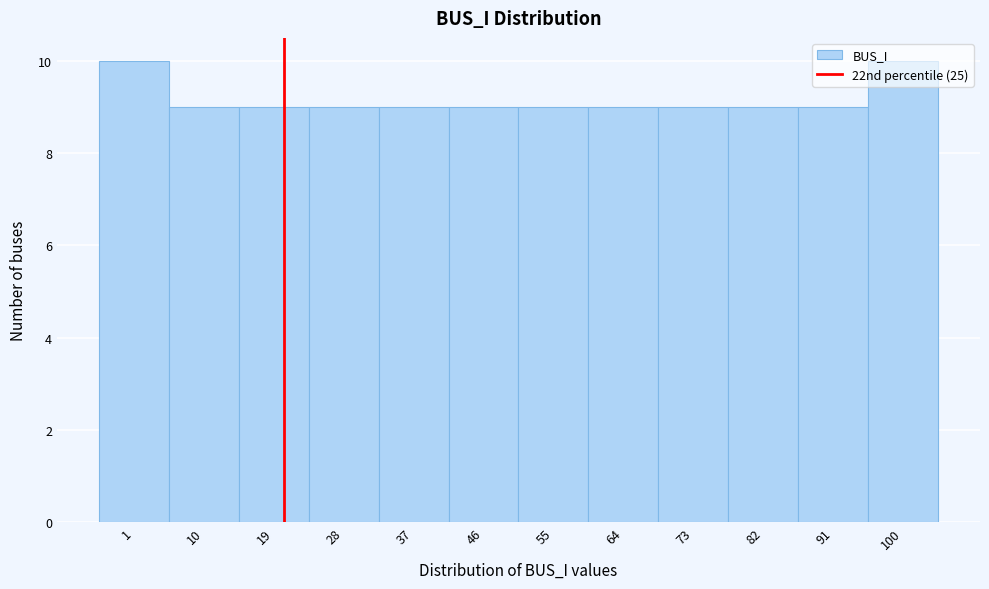

The value at 91 is 9. True or false?

True